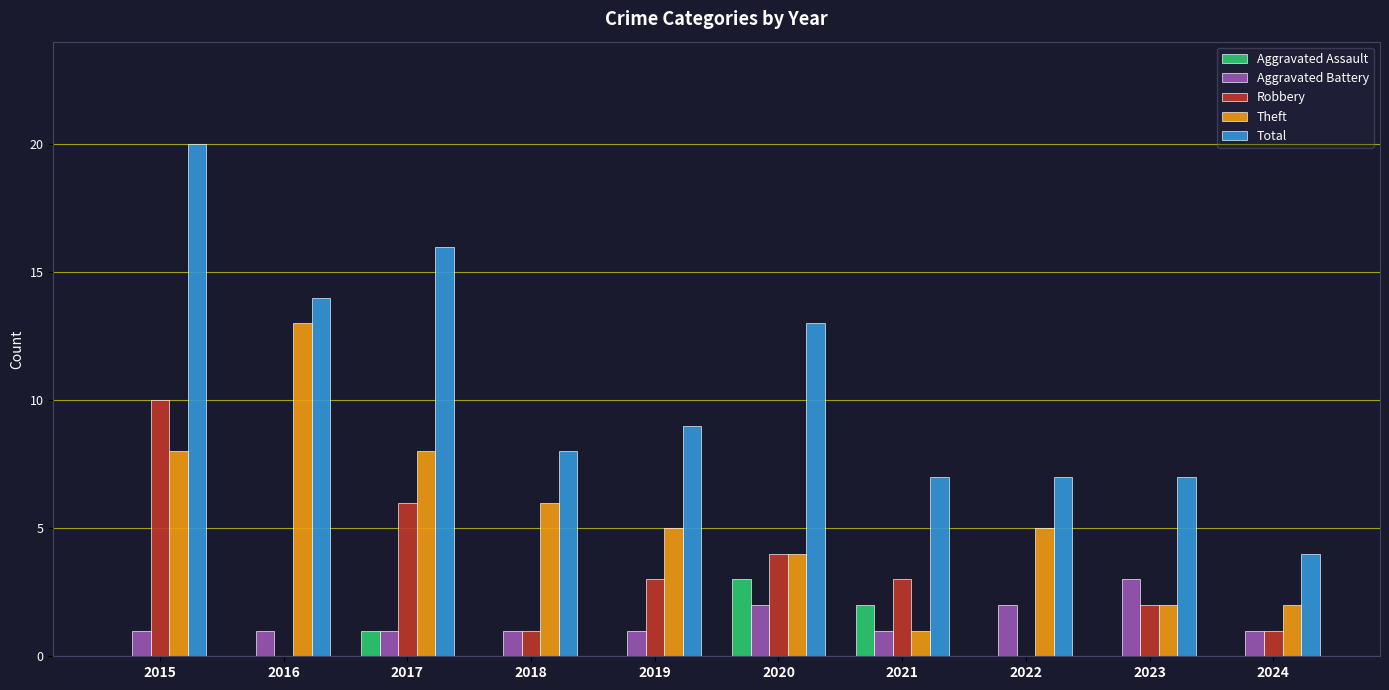

Is the value of Total at 2021 greater than the value of Aggravated Battery at 2018?

Yes